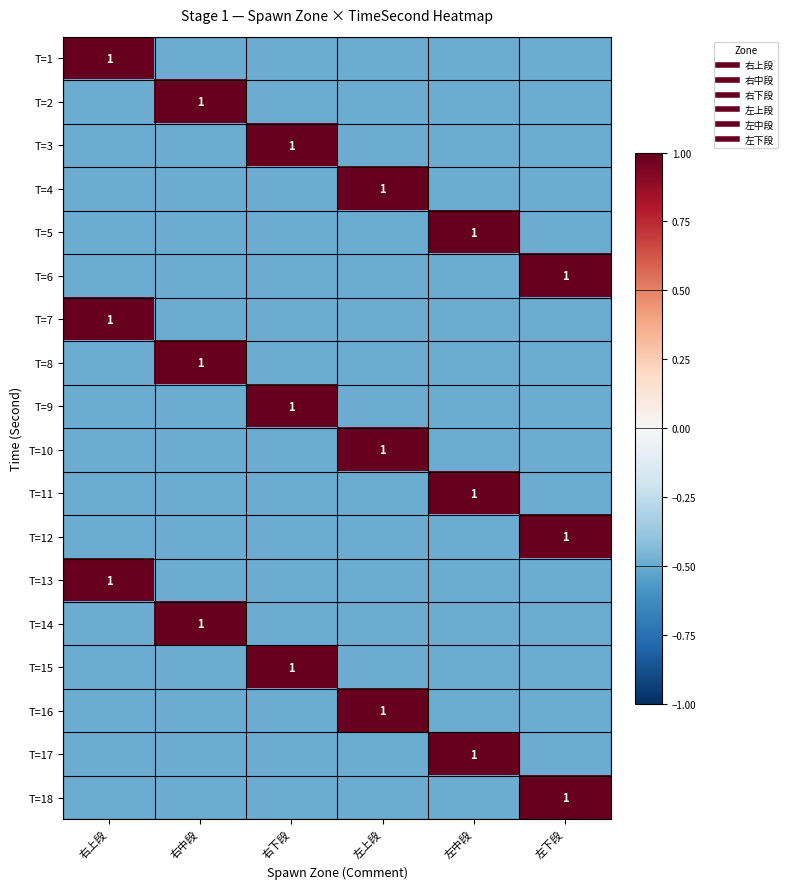

Which has a higher value, 左上段 or 右下段?

左上段